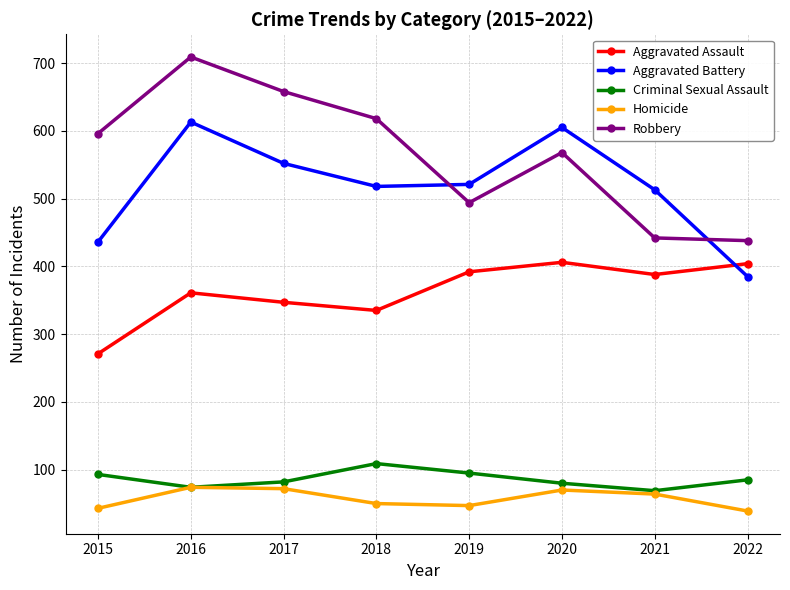

The Robbery series shows 828 at 2020. True or false?

False